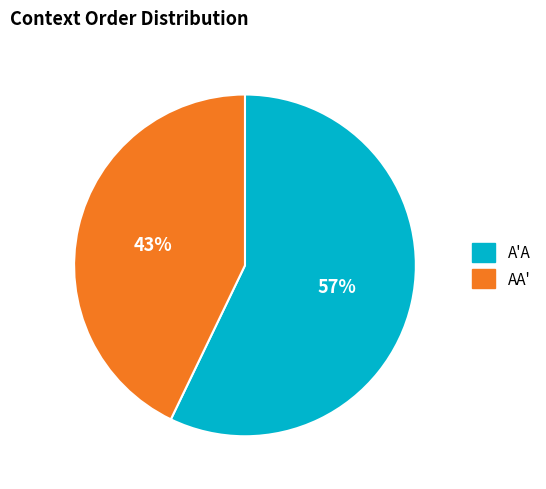

Is A'A the majority of the pie?

Yes